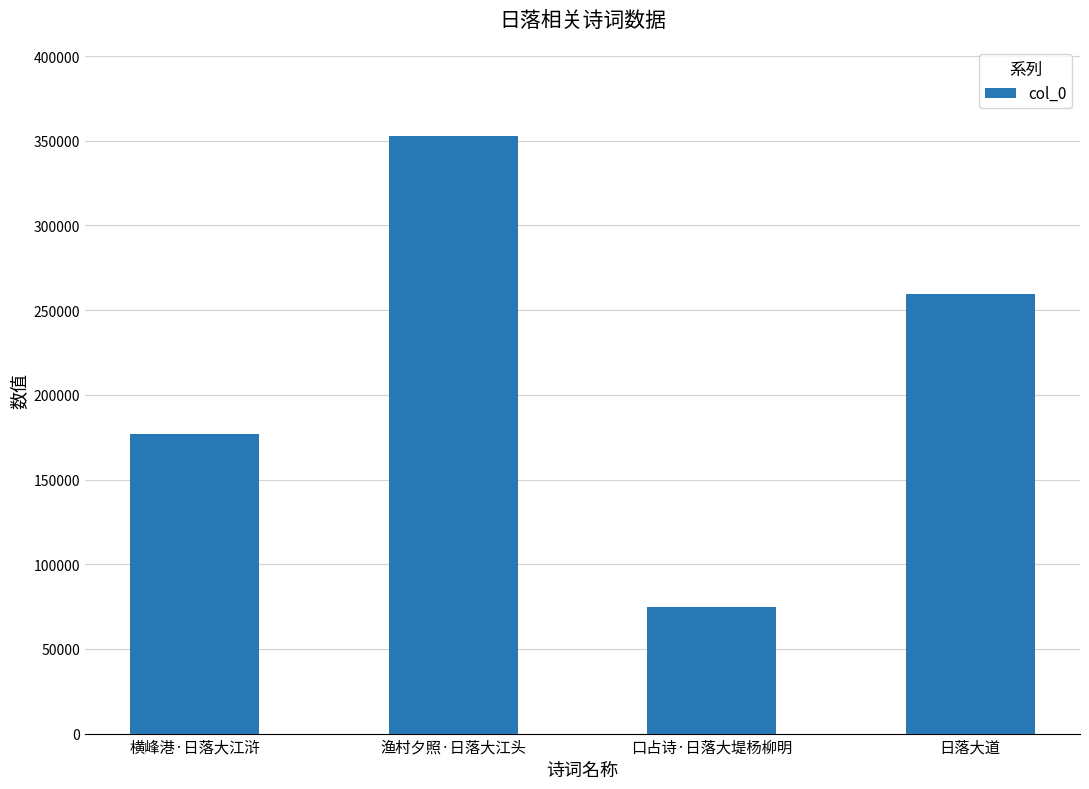

Reading left to right, transcribe all the data shown in this chart.

横峰港·日落大江浒=176725	渔村夕照·日落大江头=352558	口占诗·日落大堤杨柳明=74768	日落大道=259253